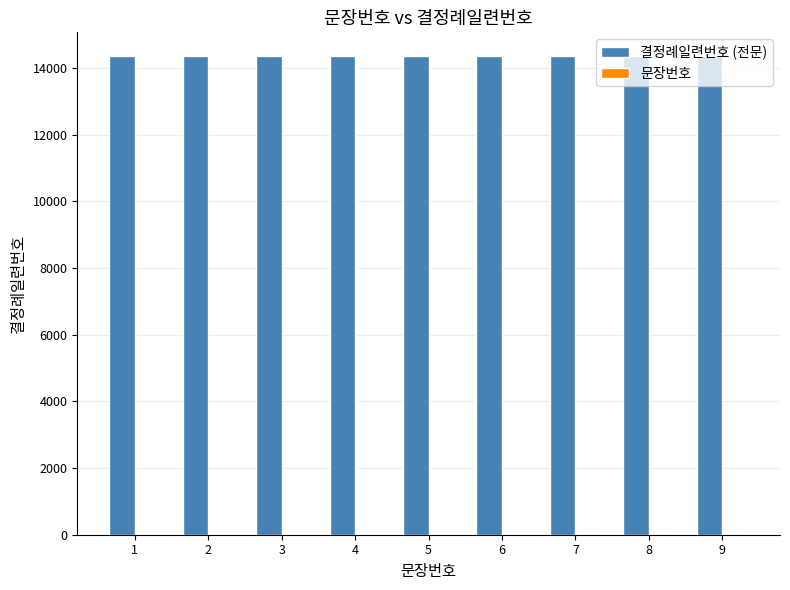

What is the greatest value displayed?

14356